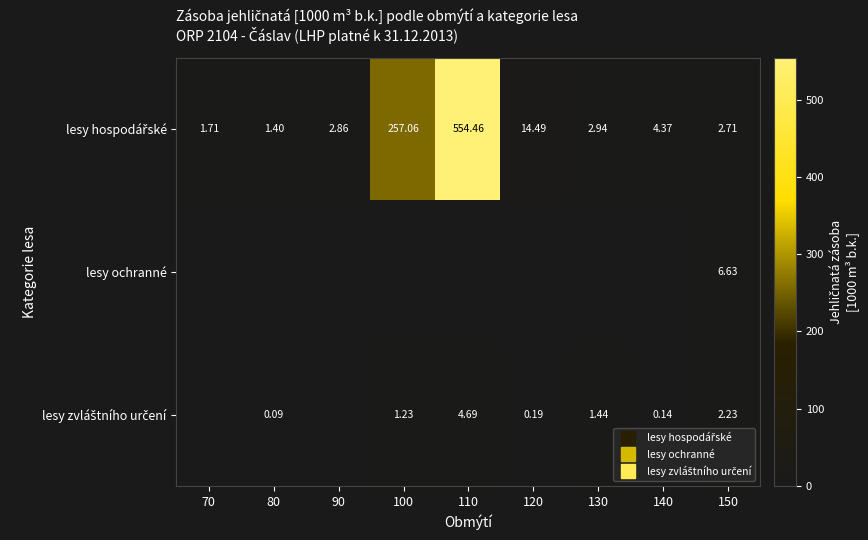

Which series has the largest range (max minus min)?

lesy hospodářské